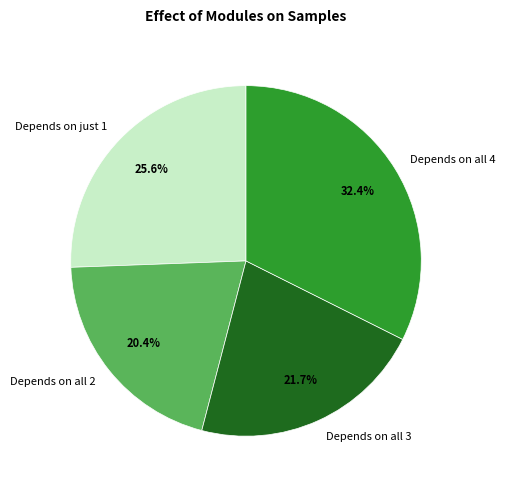

Is there any slice that represents more than half of the pie?

No